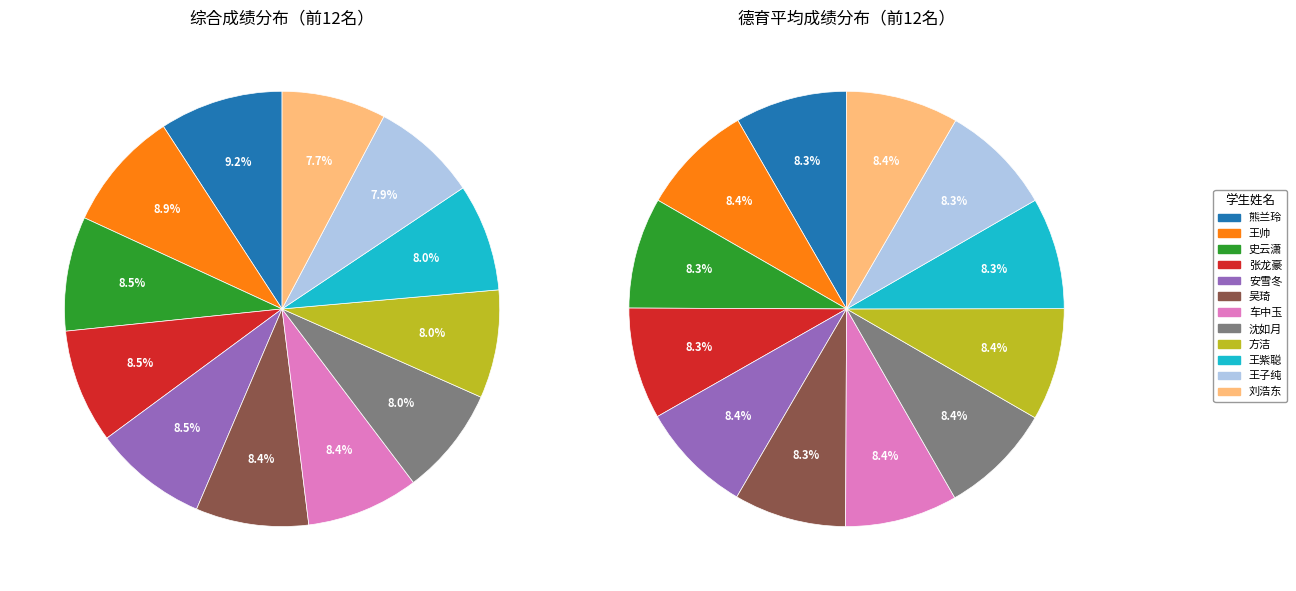

What is the total percentage of 刘浩东 and 张龙豪?

16.2%